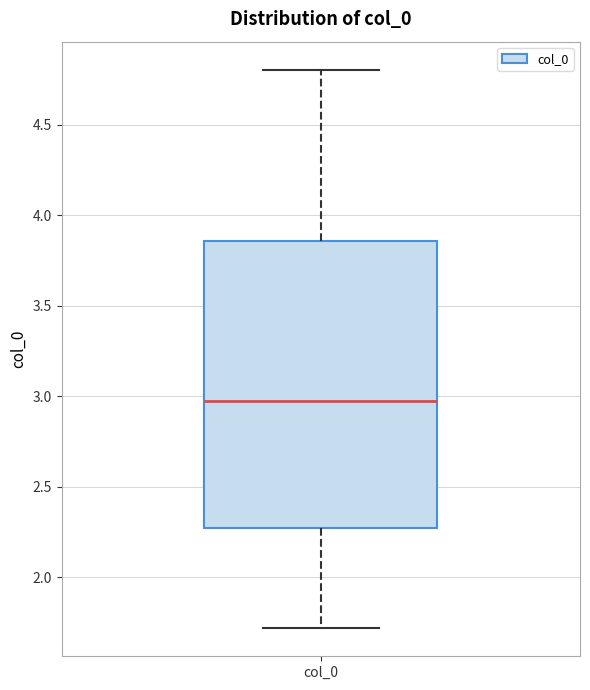

Read this box plot against the y-axis: the position of the median line, the range covered by the box, and the ends of both whiskers. The values are not printed on the chart, so give them approximately, as read against the axis.

median 2.95, box 2.25 to 3.85, whiskers 1.70 to 4.80